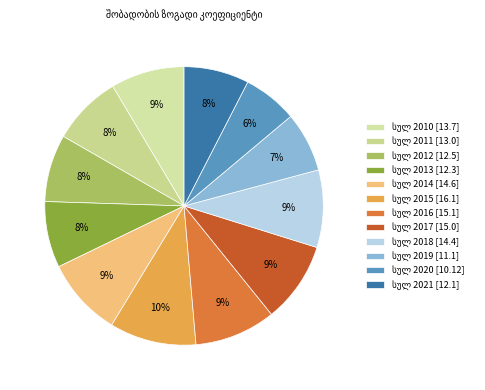

Which slice is the smallest?

სულ 2020